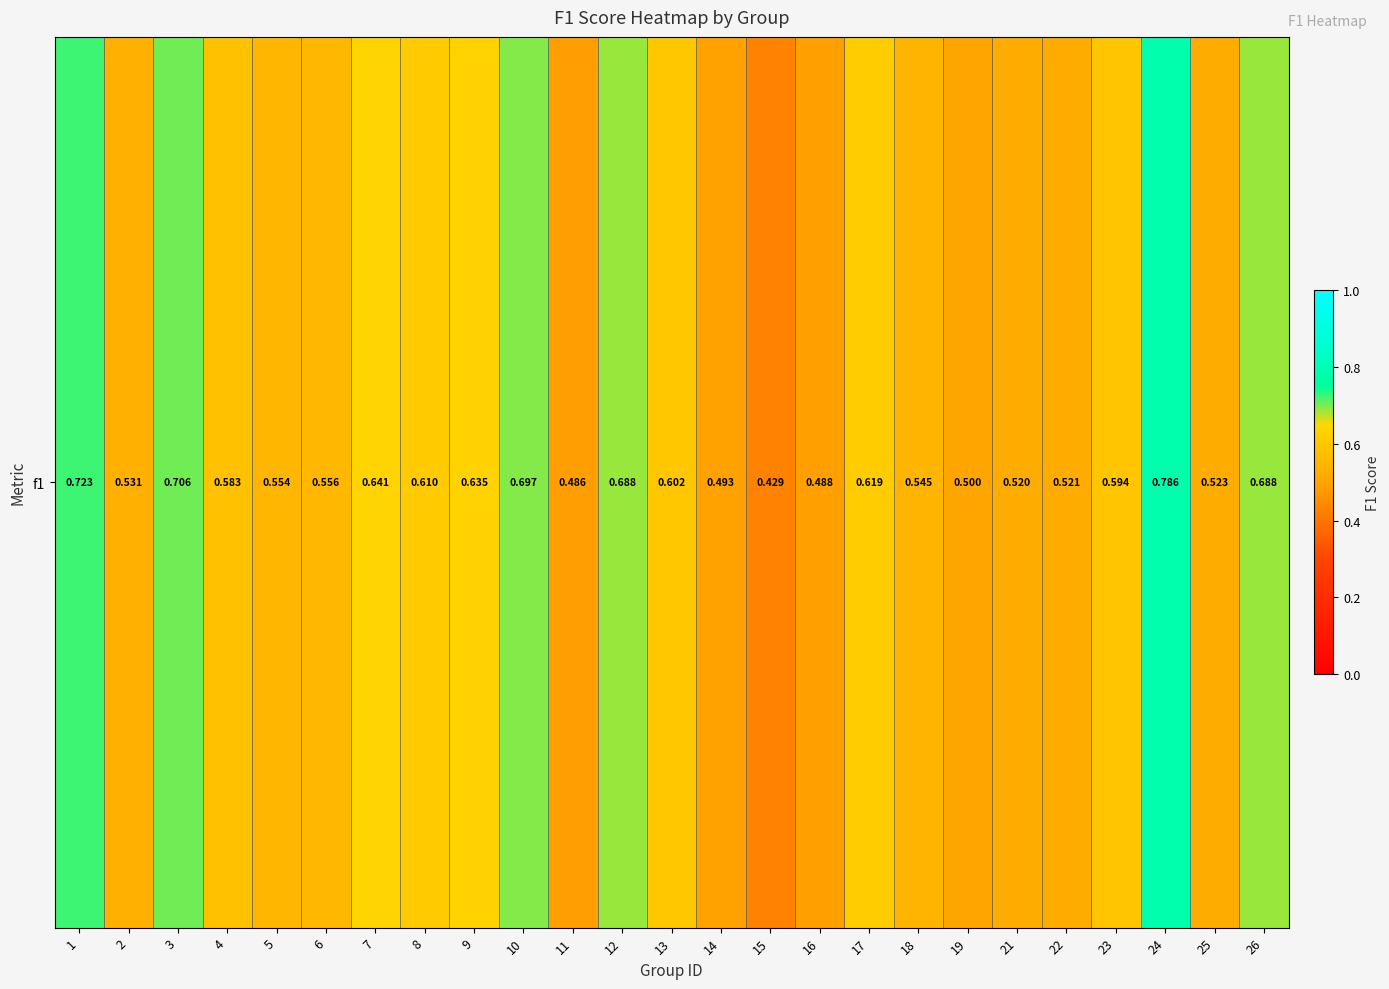

What is the difference between the maximum and second lowest values?

0.3